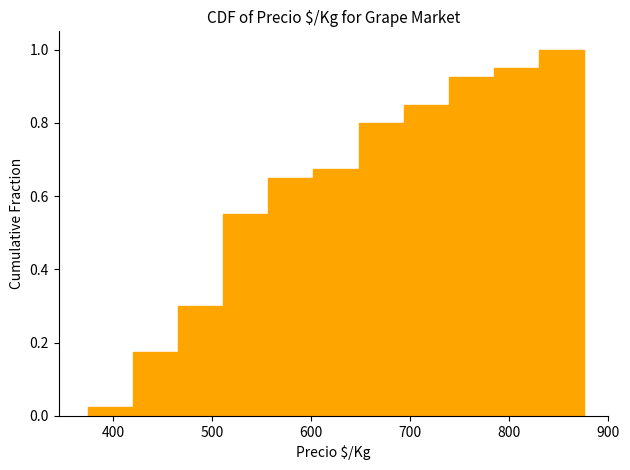

Reading left to right, list every bar in this chart as the range it spans on the x-axis followed by its height. Neither the bar edges nor the heights are printed on the chart, so give them approximately, as read against the axes.

380 to 420: 0.02
420 to 470: 0.18
470 to 510: 0.30
510 to 560: 0.56
560 to 600: 0.66
600 to 650: 0.68
650 to 690: 0.80
690 to 740: 0.86
740 to 780: 0.92
780 to 830: 0.96
830 to 880: 1.00